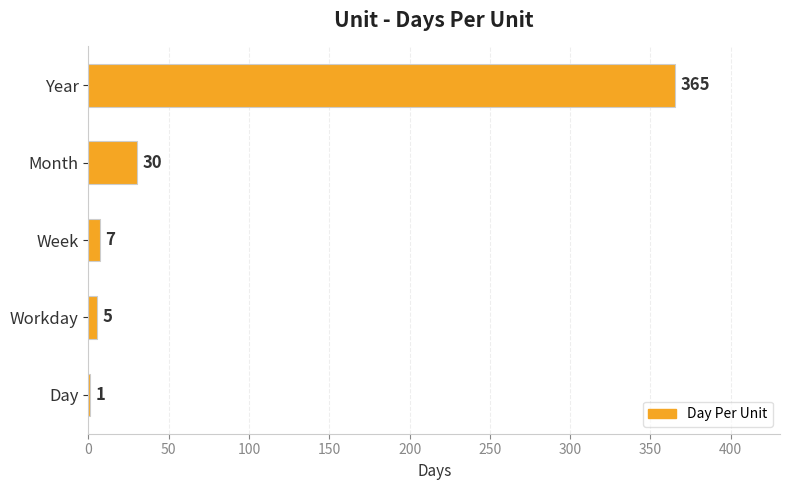

The value at Week is 7. True or false?

True